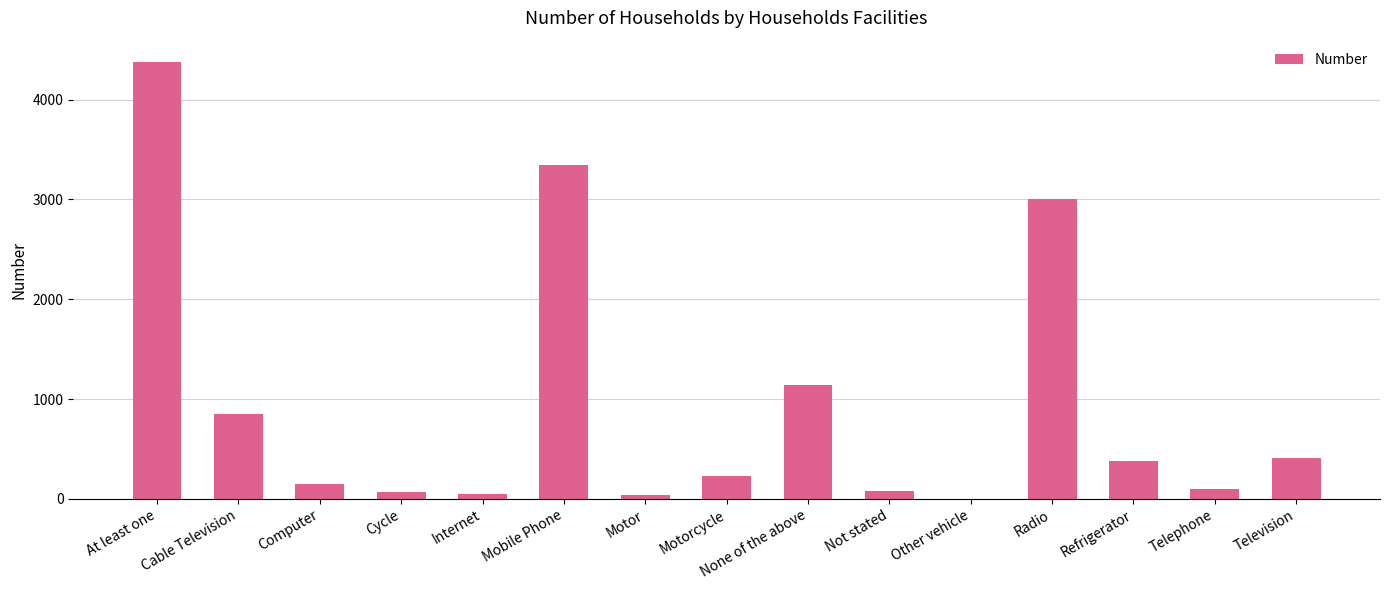

At which label is the value closest to 2187?

Radio